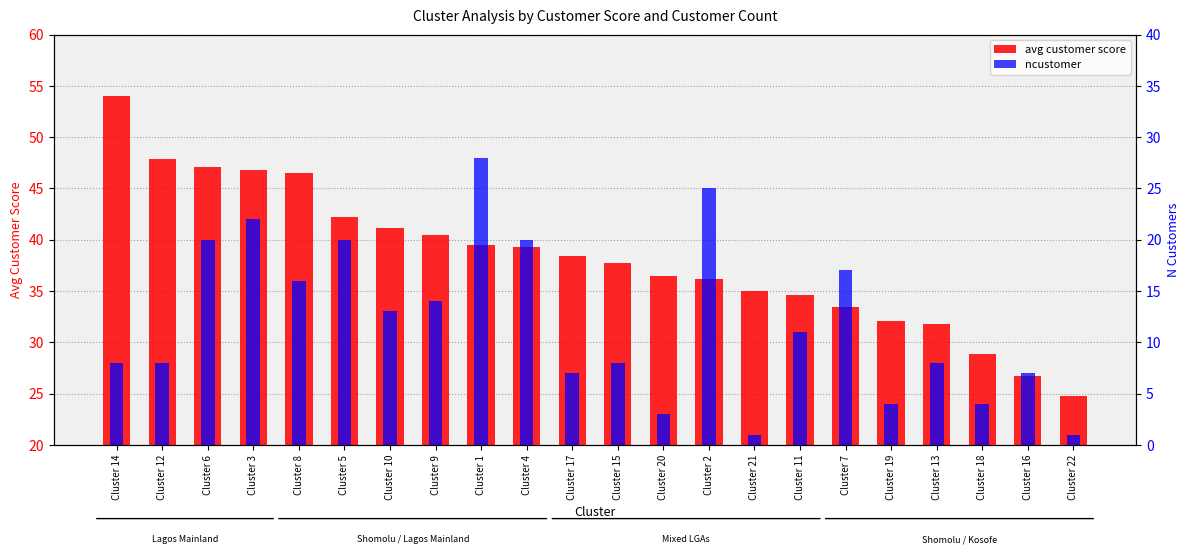

What is the average value of the ncustomer series?

12.0